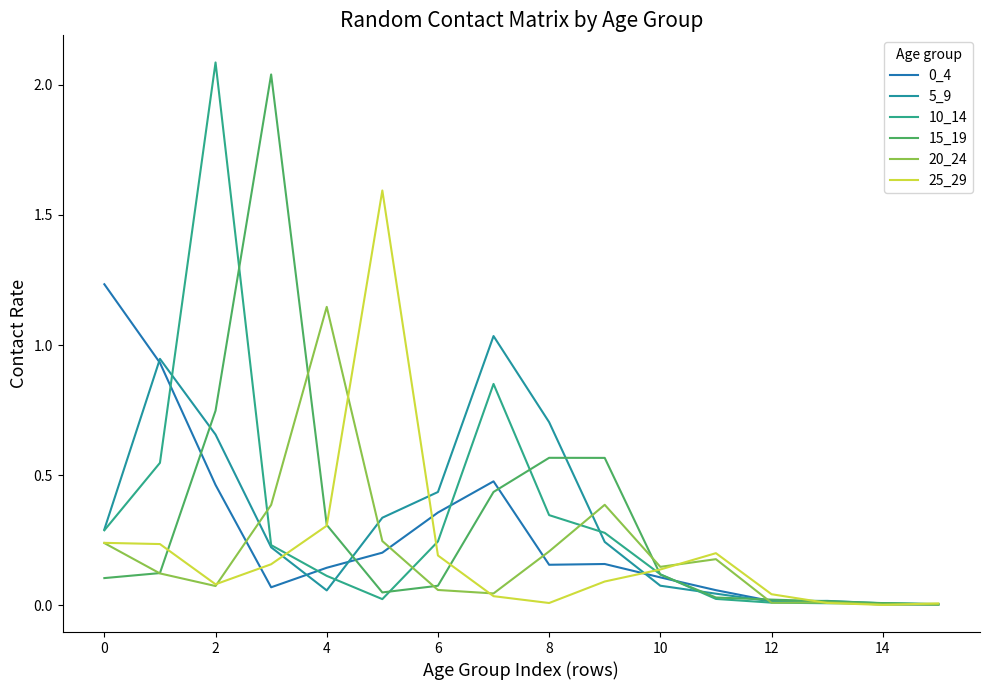

Does the chart display data point markers on the line(s)?

No